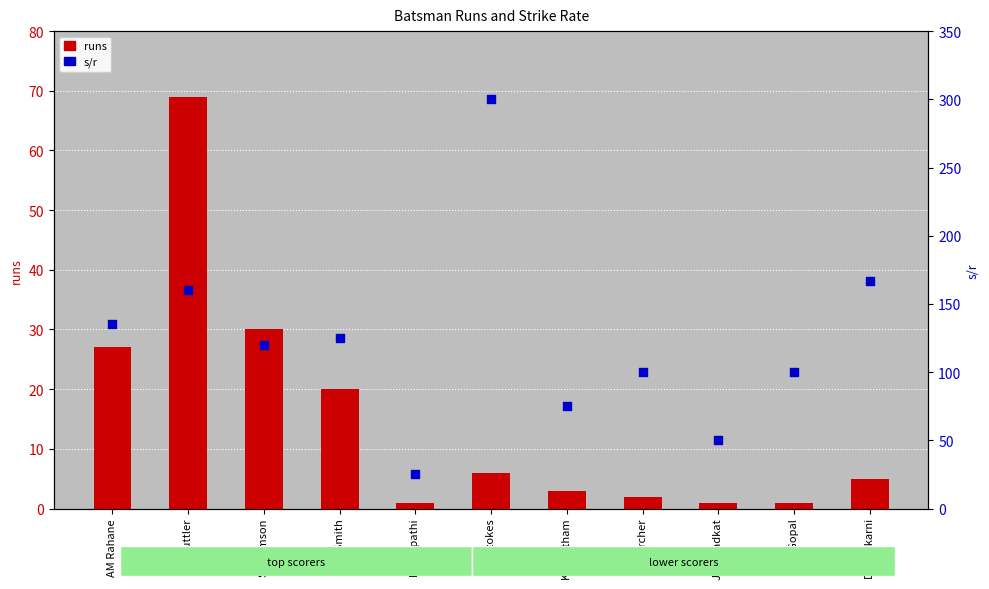

Which series reaches the maximum Y coordinate?

s/r